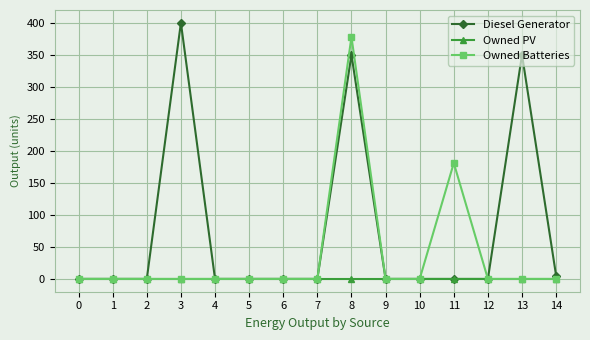

True or false: Diesel Generator has a value of 0 at 11.

True